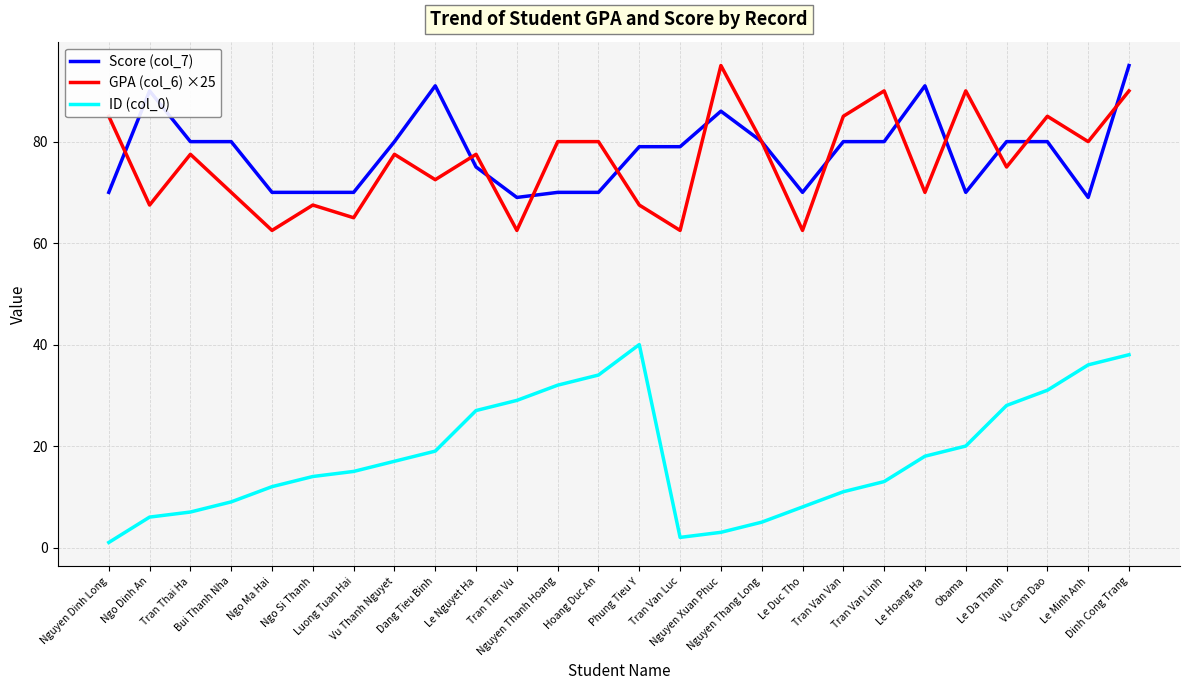

Reading left to right, what are all the values shown in this chart?

Score (col_7): Nguyen Dinh Long=70.0	Ngo Dinh An=90.0	Tran Thai Ha=80.0	Bui Thanh Nha=80.0	Ngo Ma Hai=70.0	Ngo Si Thanh=70.0	Luong Tuan Hai=70.0	Vu Thanh Nguyet=80.0	Dang Tieu Binh=91.0	Le Nguyet Ha=75.0	Tran Tien Vu=69.0	Nguyen Thanh Hoang=70.0	Hoang Duc An=70.0	Phung Tieu Y=79.0	Tran Van Luc=79.0	Nguyen Xuan Phuc=86.0	Nguyen Thang Long=80.0	Le Duc Tho=70.0	Tran Van Van=80.0	Tran Van Linh=80.0	Le Hoang Ha=91.0	Obama=70.0	Le Da Thanh=80.0	Vu Cam Dao=80.0	Le Minh Anh=69.0	Dinh Cong Trang=95.0
GPA (col_6) ×25: Nguyen Dinh Long=85.0	Ngo Dinh An=67.5	Tran Thai Ha=77.5	Bui Thanh Nha=70.0	Ngo Ma Hai=62.5	Ngo Si Thanh=67.5	Luong Tuan Hai=65.0	Vu Thanh Nguyet=77.5	Dang Tieu Binh=72.5	Le Nguyet Ha=77.5	Tran Tien Vu=62.5	Nguyen Thanh Hoang=80.0	Hoang Duc An=80.0	Phung Tieu Y=67.5	Tran Van Luc=62.5	Nguyen Xuan Phuc=95.0	Nguyen Thang Long=80.0	Le Duc Tho=62.5	Tran Van Van=85.0	Tran Van Linh=90.0	Le Hoang Ha=70.0	Obama=90.0	Le Da Thanh=75.0	Vu Cam Dao=85.0	Le Minh Anh=80.0	Dinh Cong Trang=90.0
ID (col_0): Nguyen Dinh Long=1.0	Ngo Dinh An=6.0	Tran Thai Ha=7.0	Bui Thanh Nha=9.0	Ngo Ma Hai=12.0	Ngo Si Thanh=14.0	Luong Tuan Hai=15.0	Vu Thanh Nguyet=17.0	Dang Tieu Binh=19.0	Le Nguyet Ha=27.0	Tran Tien Vu=29.0	Nguyen Thanh Hoang=32.0	Hoang Duc An=34.0	Phung Tieu Y=40.0	Tran Van Luc=2.0	Nguyen Xuan Phuc=3.0	Nguyen Thang Long=5.0	Le Duc Tho=8.0	Tran Van Van=11.0	Tran Van Linh=13.0	Le Hoang Ha=18.0	Obama=20.0	Le Da Thanh=28.0	Vu Cam Dao=31.0	Le Minh Anh=36.0	Dinh Cong Trang=38.0